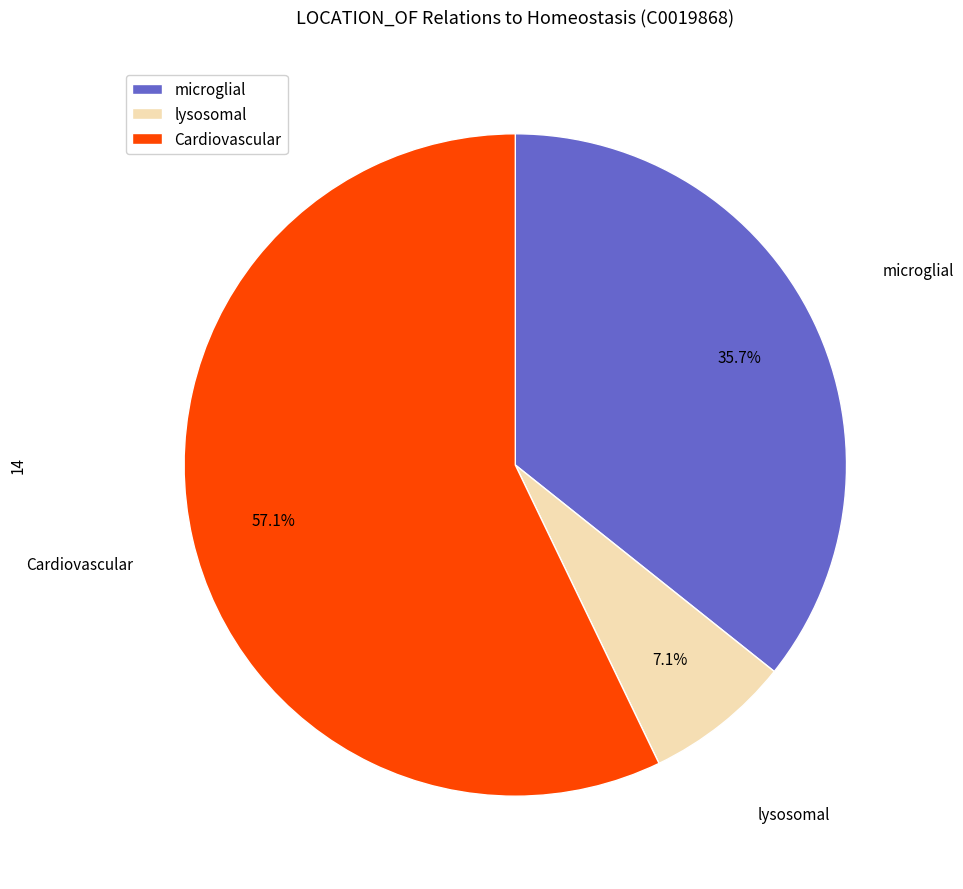

Is Cardiovascular the majority of the pie?

Yes